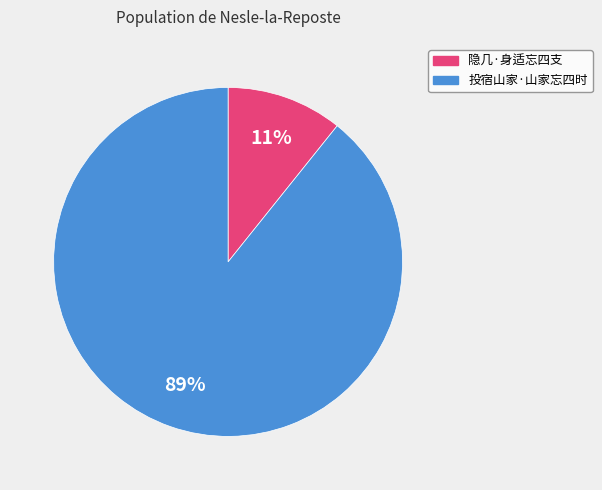

To the nearest percent, what is the combined percentage of 隐几·身适忘四支 and 投宿山家·山家忘四时?

100%